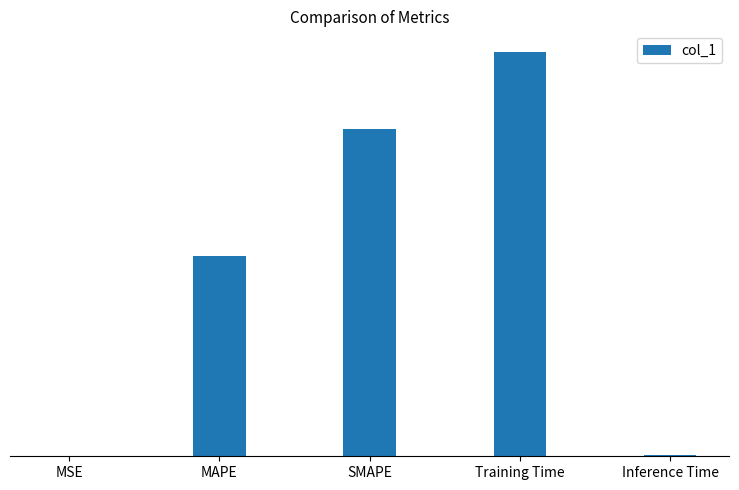

Are the bars horizontal?

No